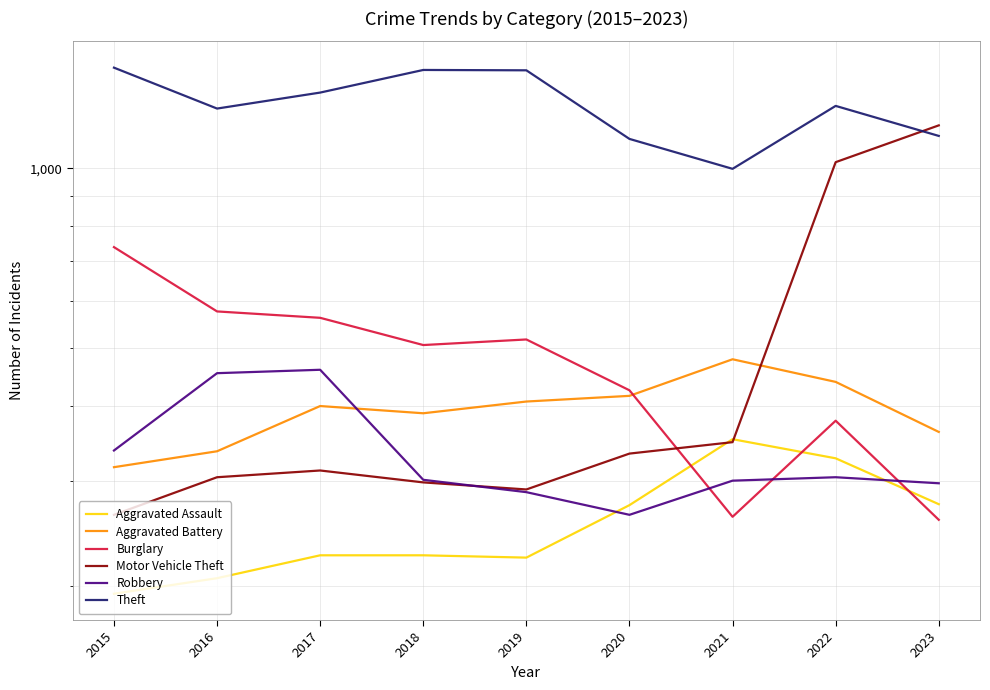

Where is the first local maximum for Aggravated Assault?

2021